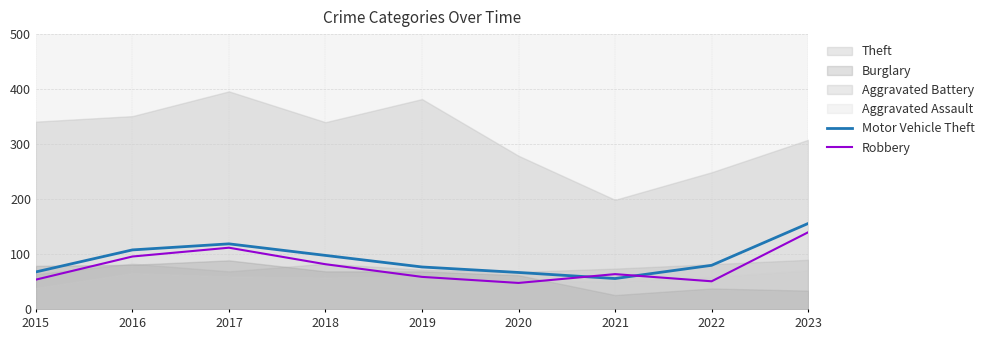

Does the chart have visible grid lines?

Yes